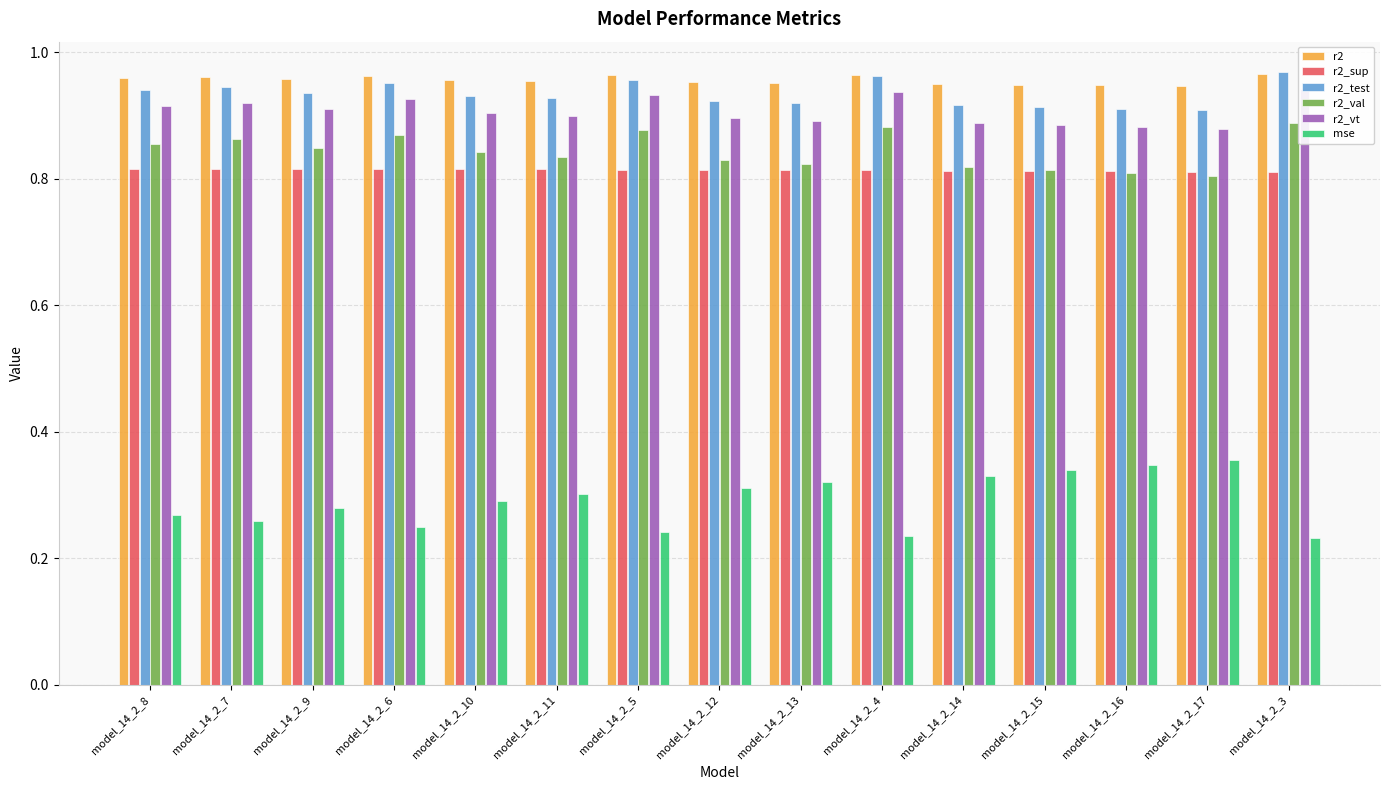

What is the value of the r2_val bar at the 2nd from the left?

0.9